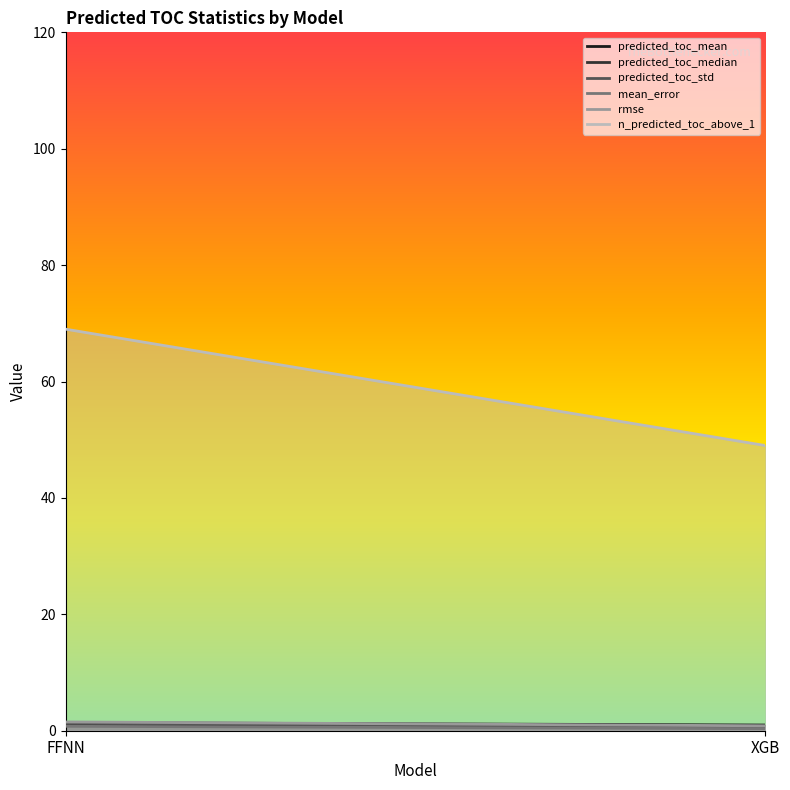

Rank the categories by predicted_toc_median value from highest to lowest.

FFNN, XGB